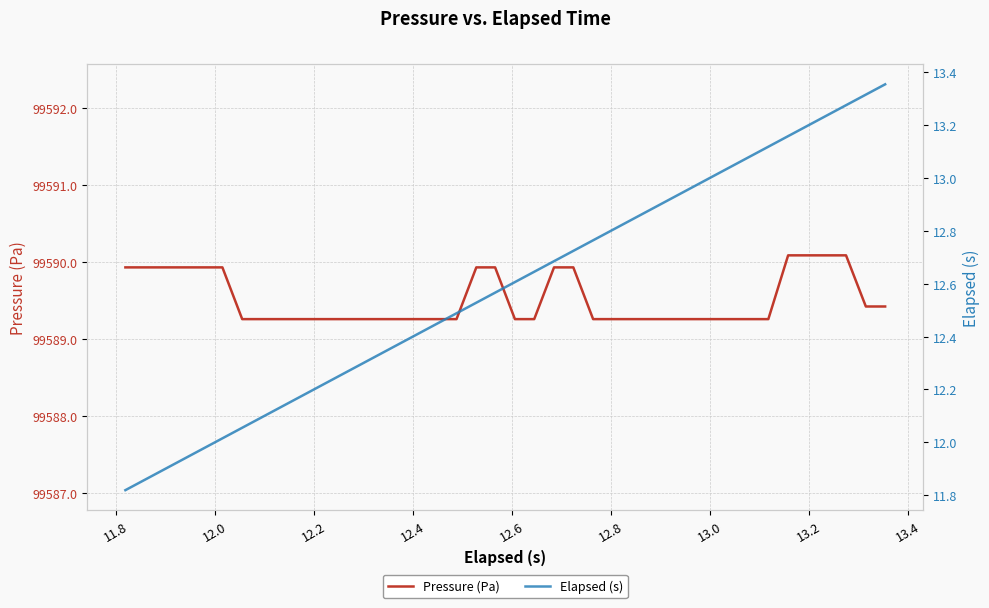

List the series in order of their peak value, lowest first.

Elapsed (s), Pressure (Pa)